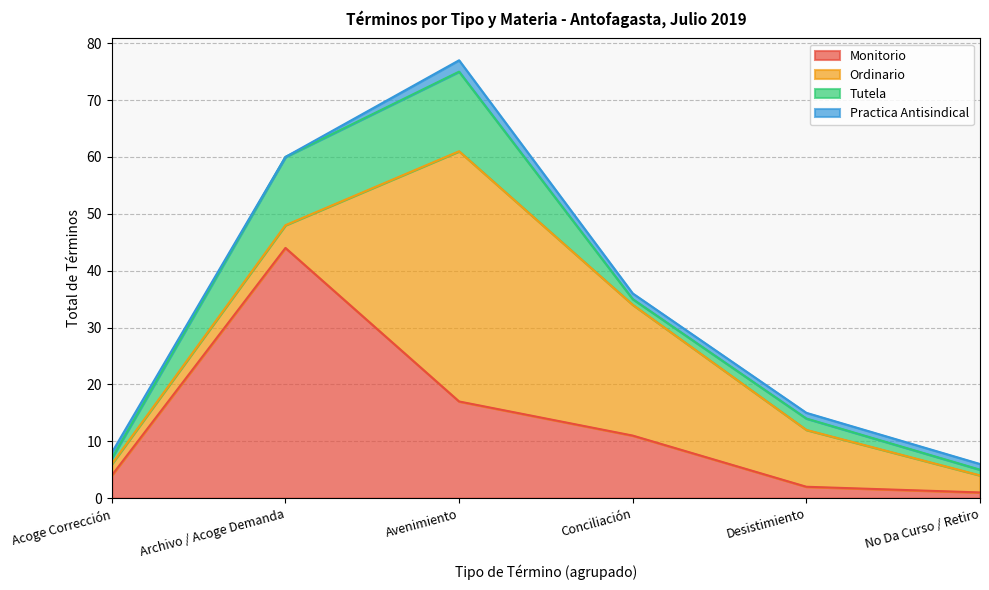

Does the chart have visible grid lines?

Yes